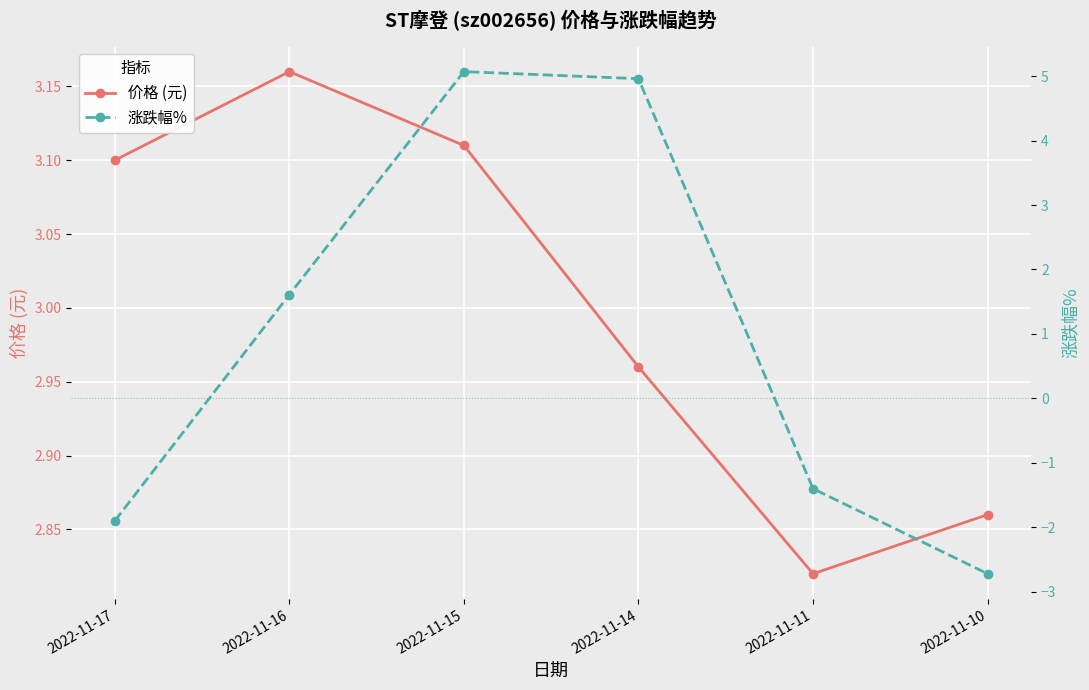

True or false: 价格 (元) and 涨跌幅% intersect in this chart.

True